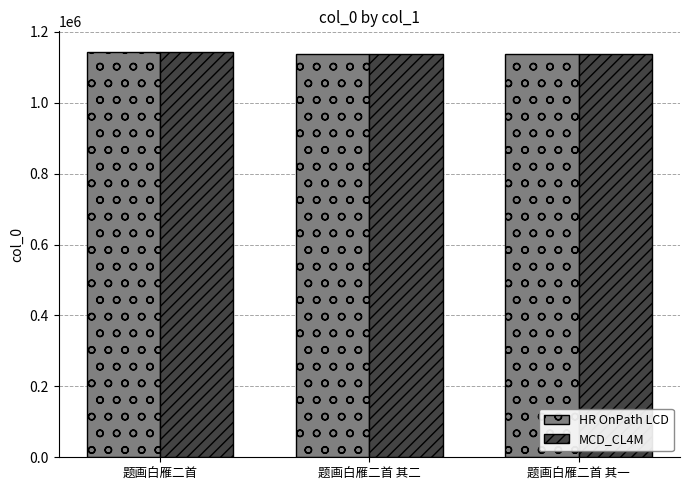

What is the total value across all series at 题画白雁二首 其一?

2277574